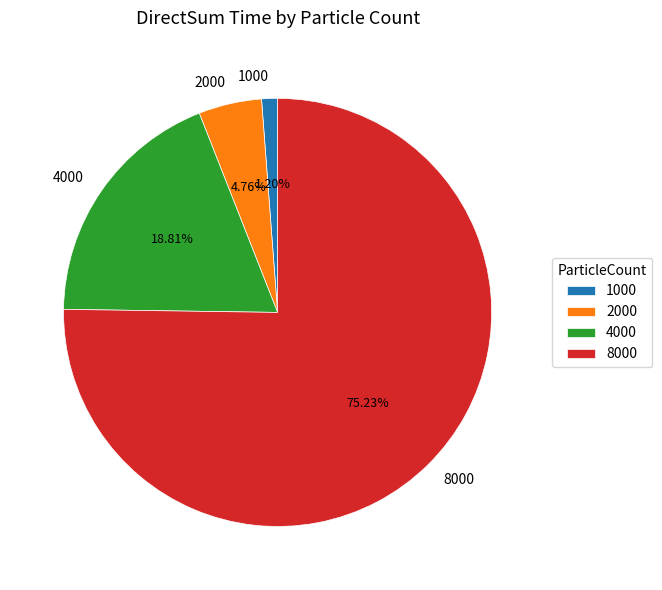

The 4000 slice represents 8% of the pie. True or false?

False